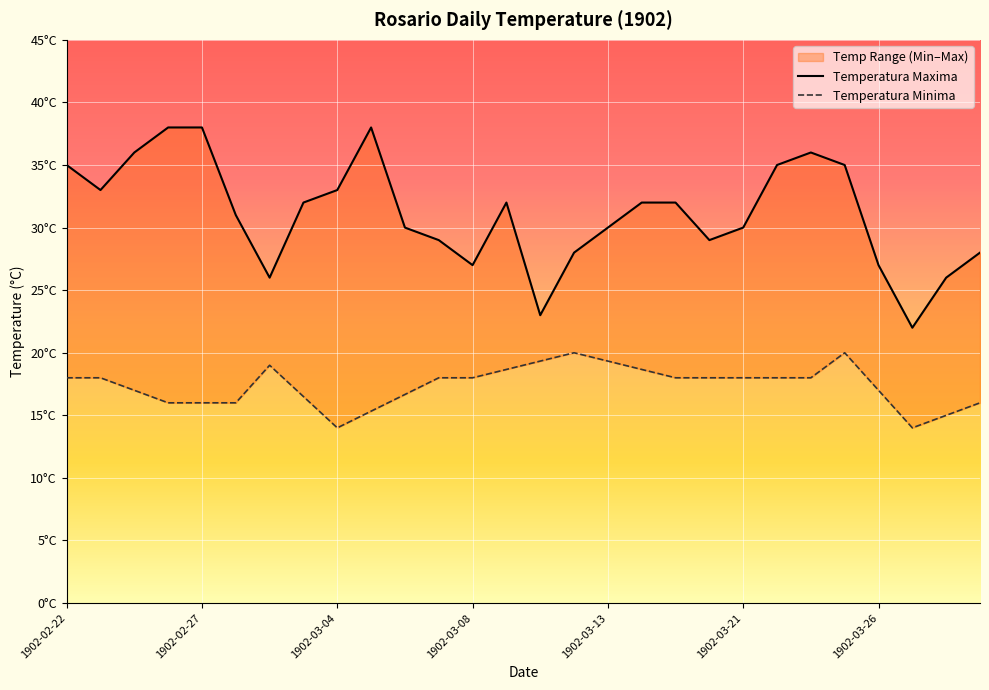

How many lines are shown in the chart?

2